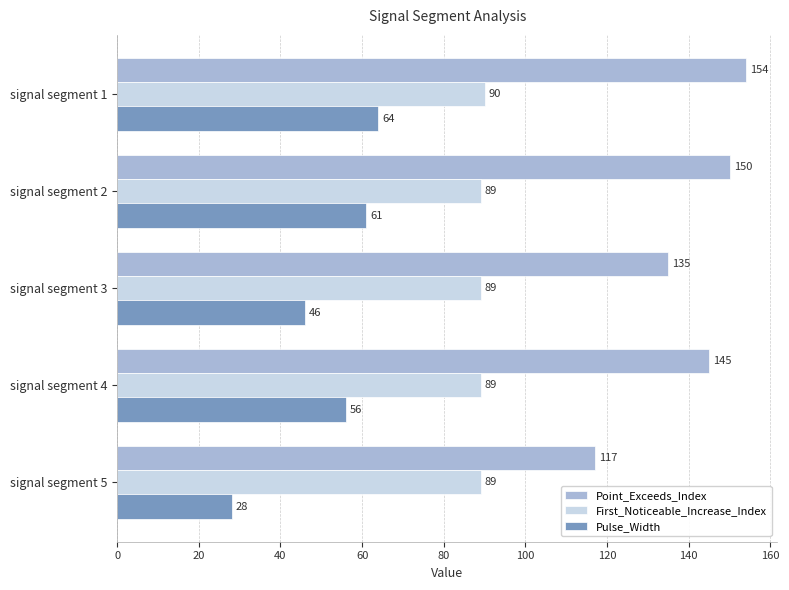

What is the total value across all series at signal segment 1?

308